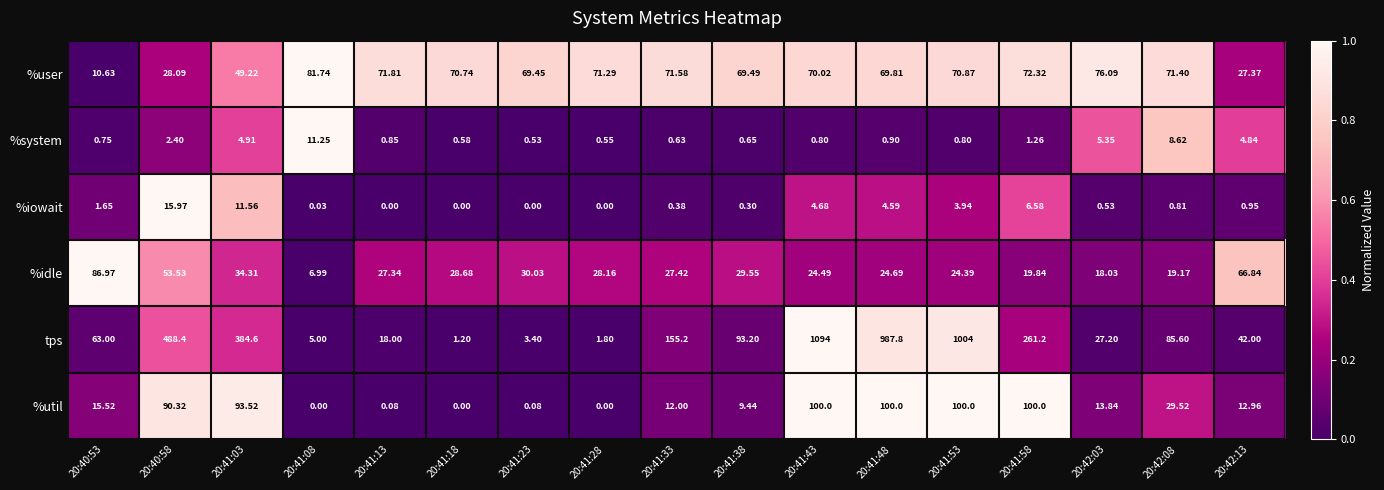

Is the value of %idle at 20:41:18 greater than the value of %iowait at 20:40:53?

Yes